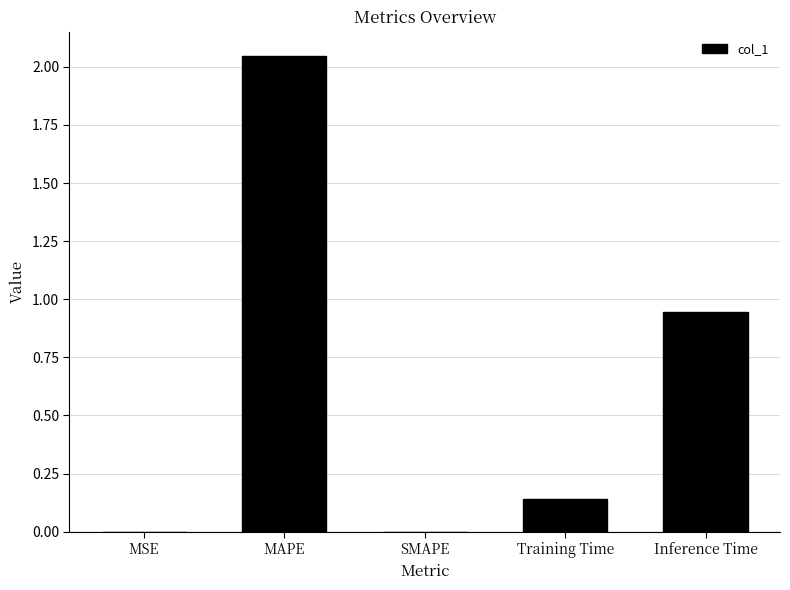

At which category does the chart reach its peak across all series?

MAPE